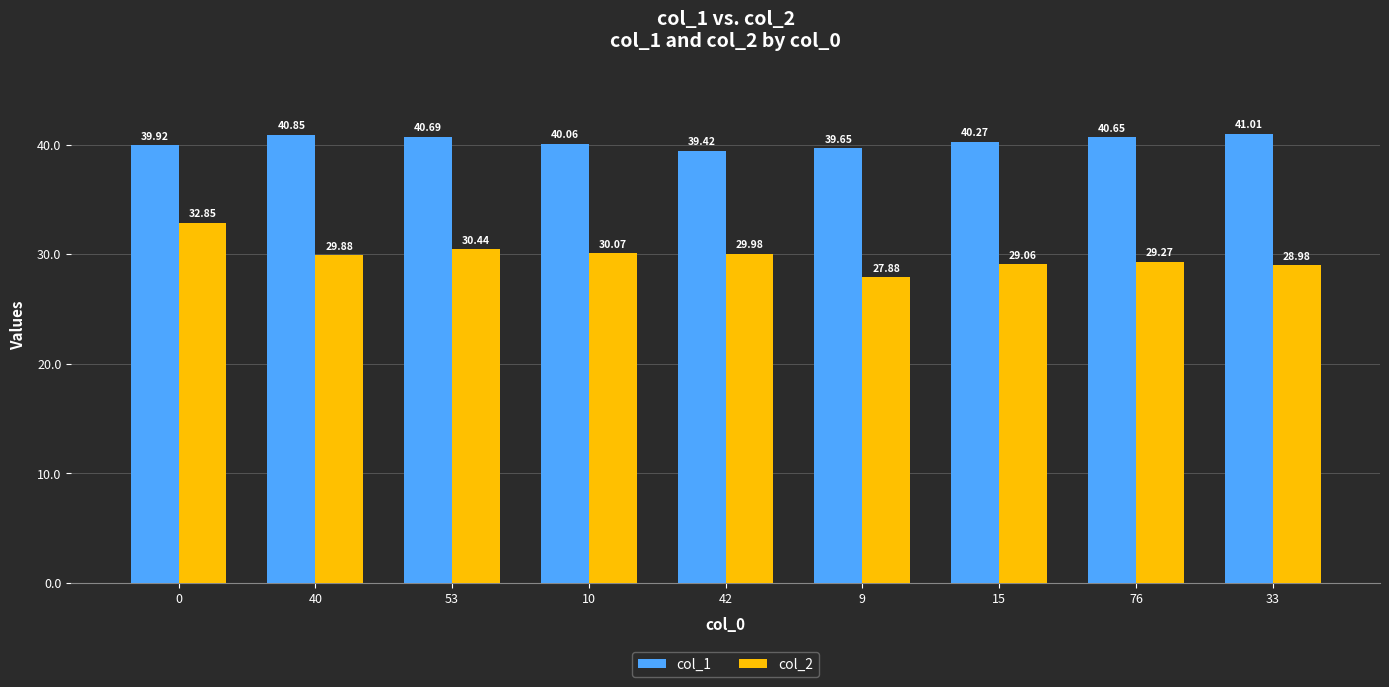

What is the average value of the col_2 series?

29.8